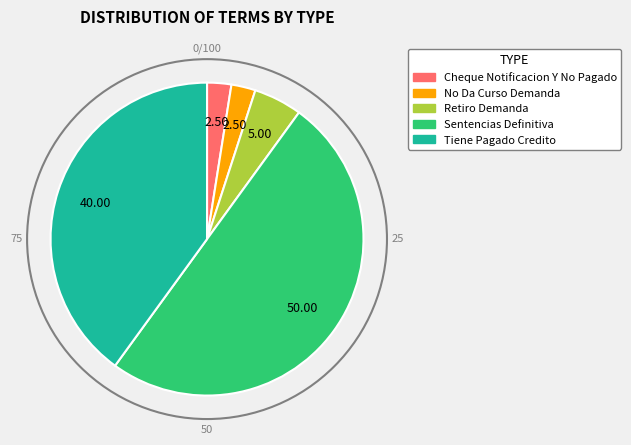

The Cheque Notificacion Y No Pagado slice represents 2% of the pie. True or false?

True